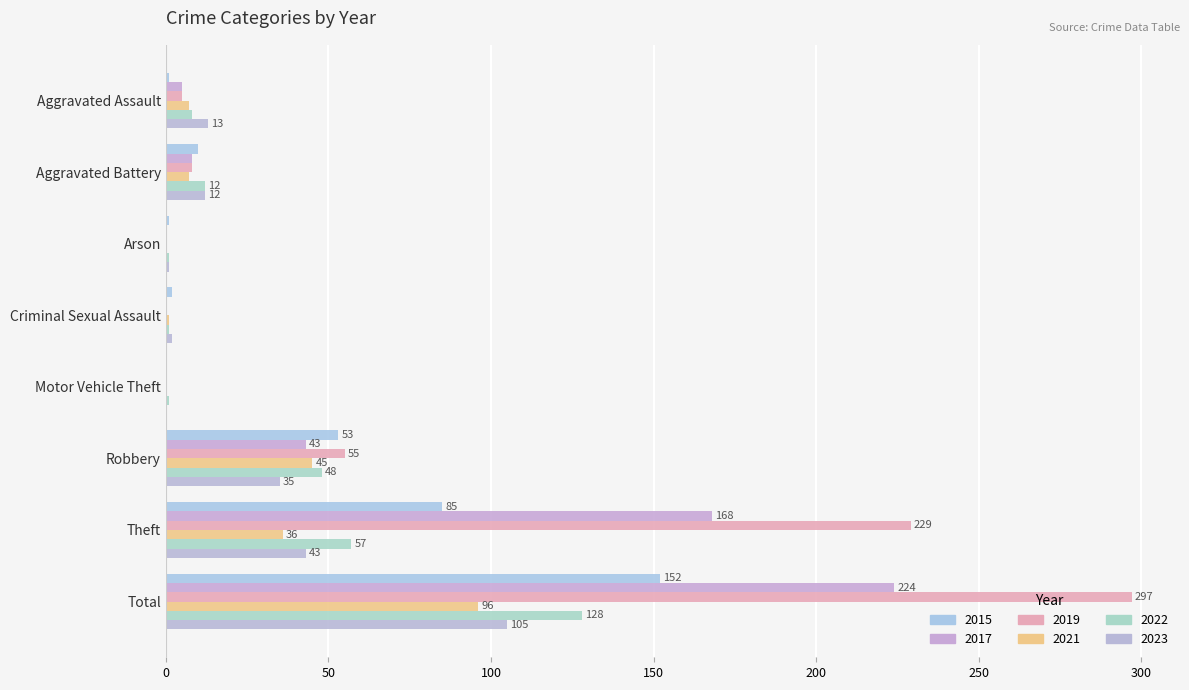

Count the number of categories in the chart.

8